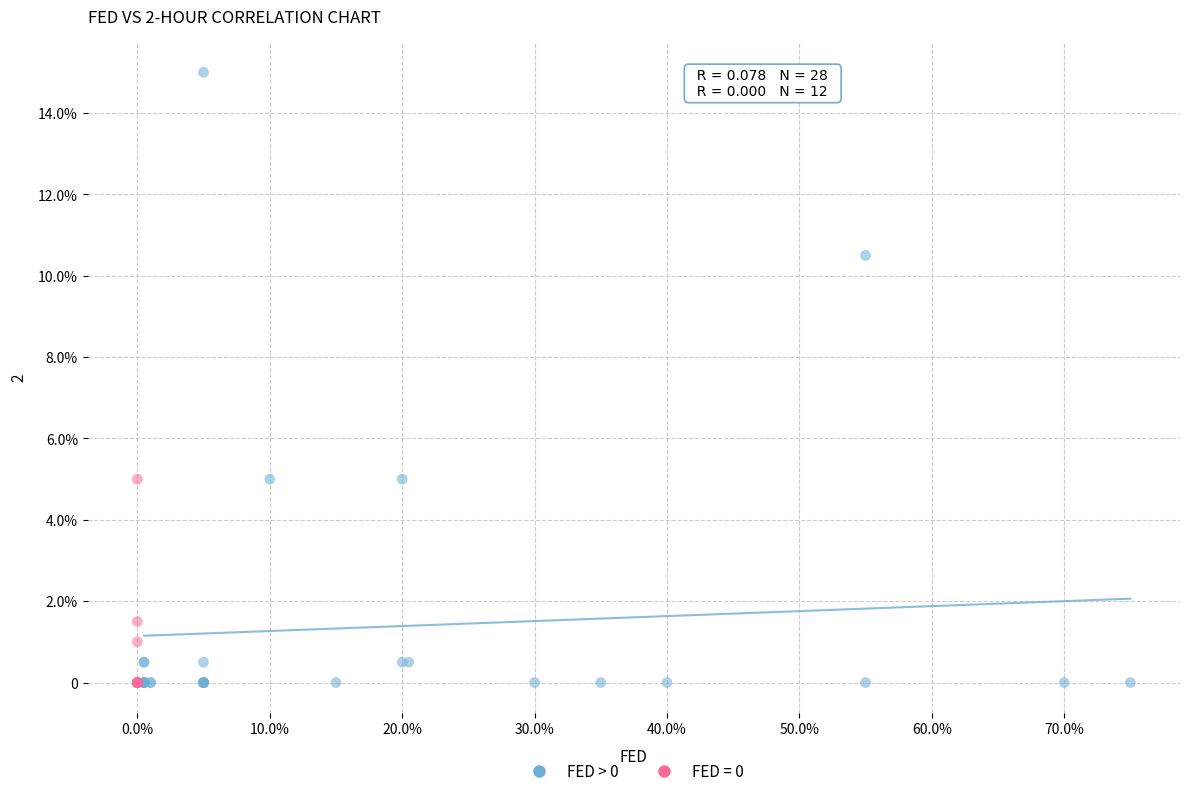

What are all the series names shown in the legend?

FED > 0, FED = 0